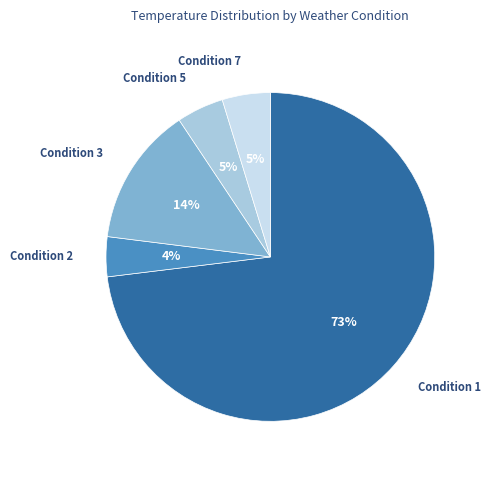

Does any single category account for the majority?

Yes